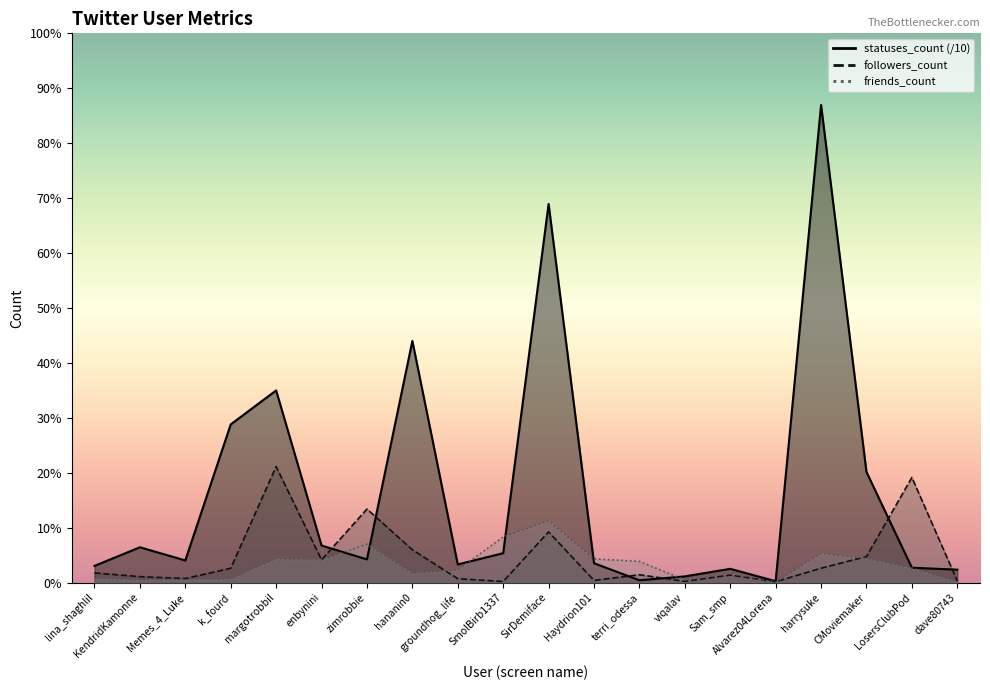

The value of followers_count at KendridKamonne is 280.0. True or false?

True